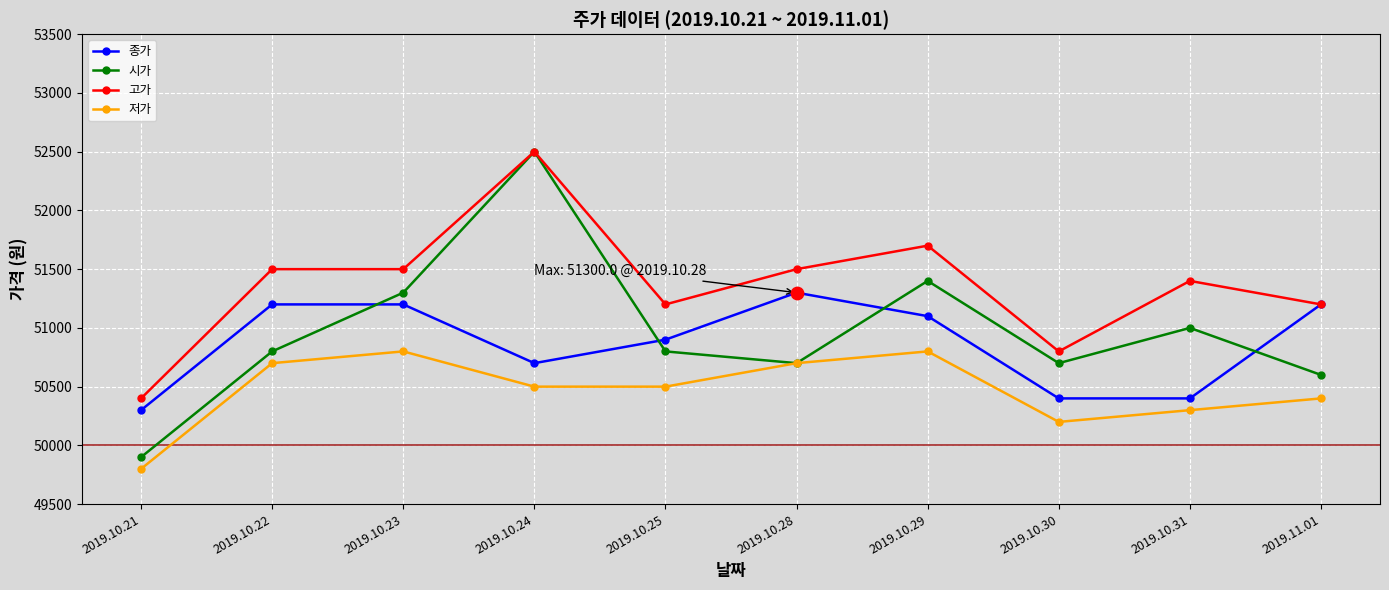

What are all the series names shown in the legend?

종가, 시가, 고가, 저가